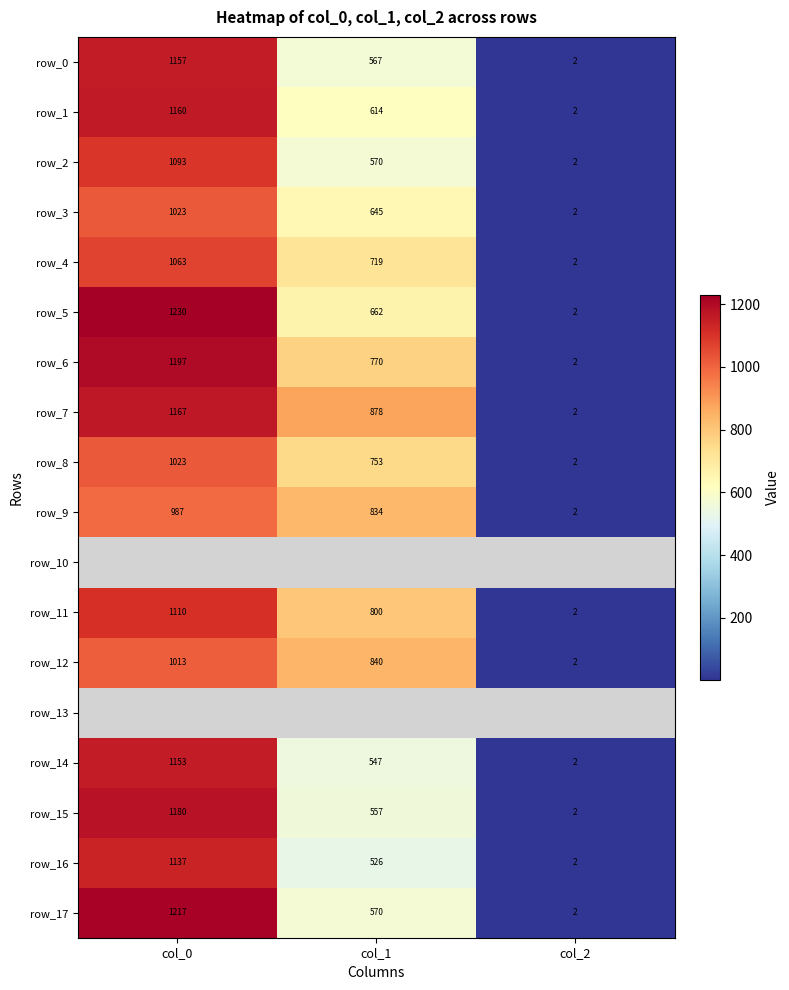

Rank the categories by row_14 value from highest to lowest.

col_0, col_1, col_2